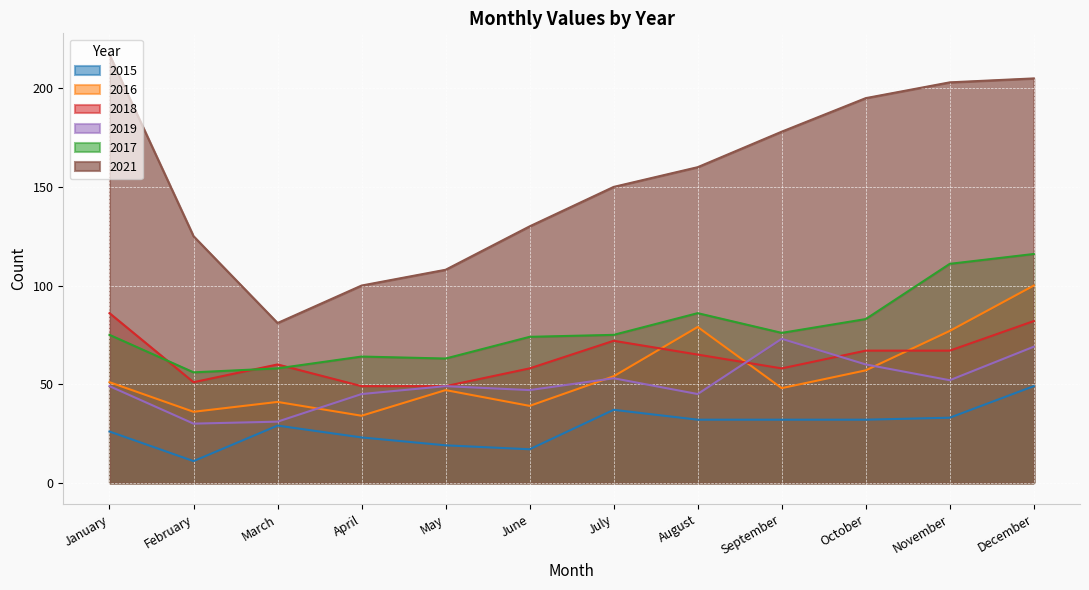

Rank the categories by 2015 value from highest to lowest.

December, July, November, August, September, October, March, January, April, May, June, February